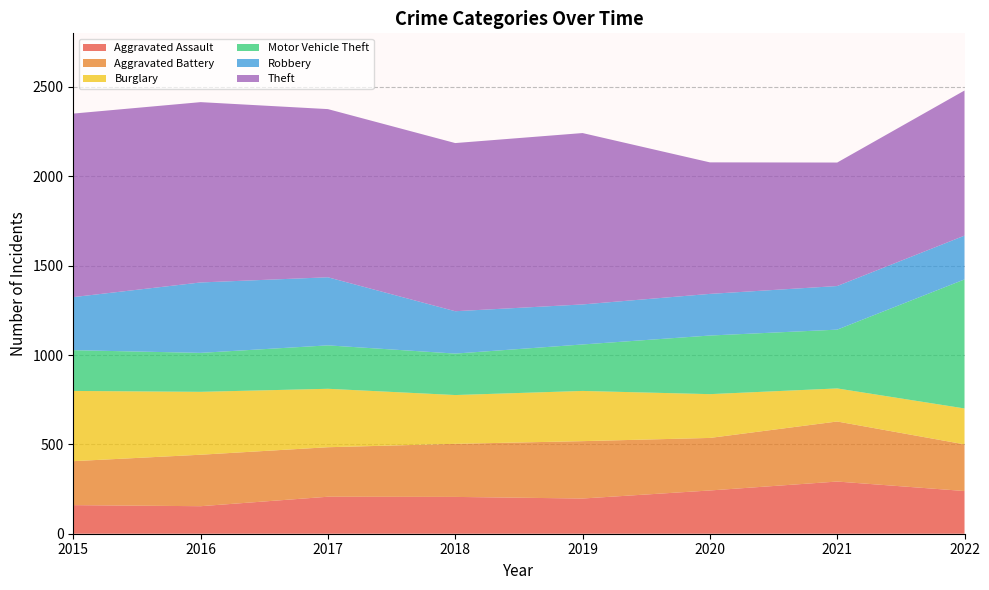

Reading left to right, list all the values displayed in this chart.

Aggravated Assault: 160	154	207	206	197	242	292	239
Aggravated Battery: 246	288	277	297	321	294	336	261
Burglary: 393	352	327	273	281	245	185	201
Motor Vehicle Theft: 228	218	243	232	260	328	329	722
Robbery: 297	394	381	237	224	233	244	245
Theft: 1027	1009	941	941	959	736	691	812